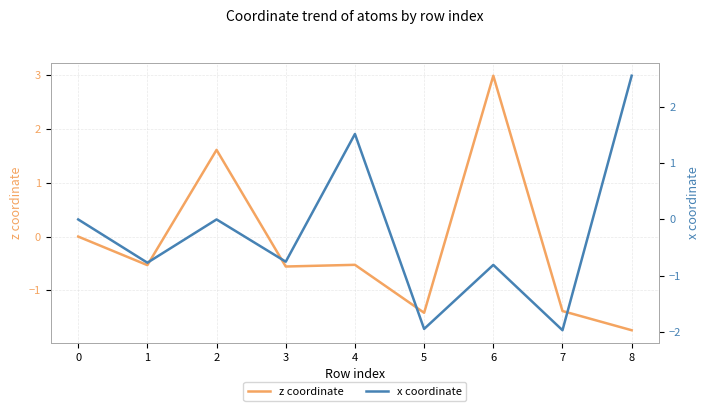

Is this an area chart (filled region under the line)?

No